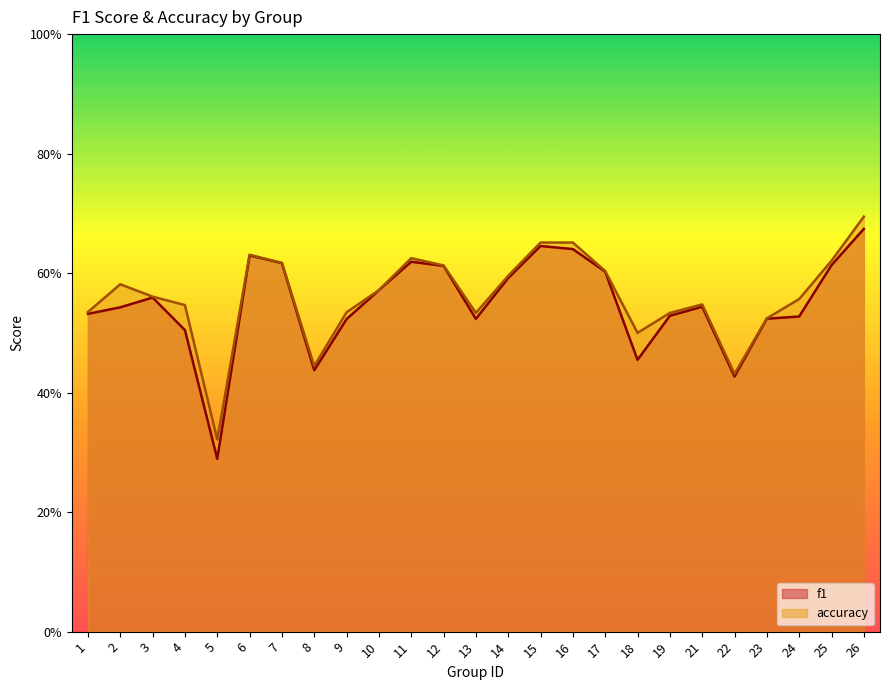

Read the accuracy value at 4.

0.5